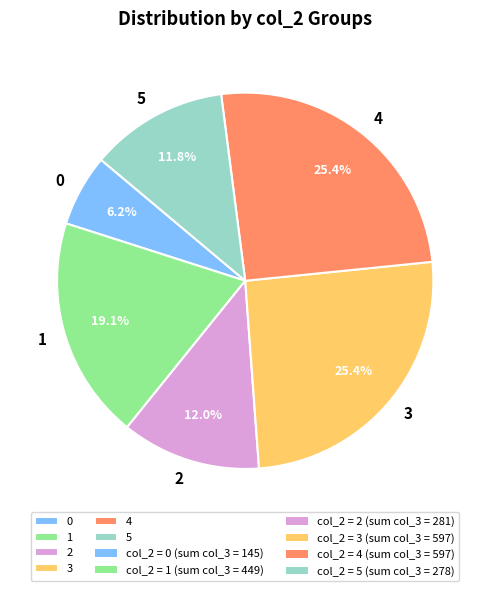

Which category has the smallest portion of the pie?

0